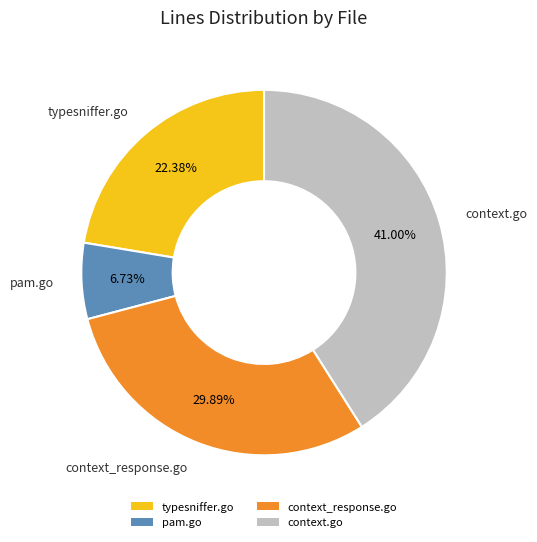

Rank the categories by value from lowest to highest.

pam.go, typesniffer.go, context_response.go, context.go